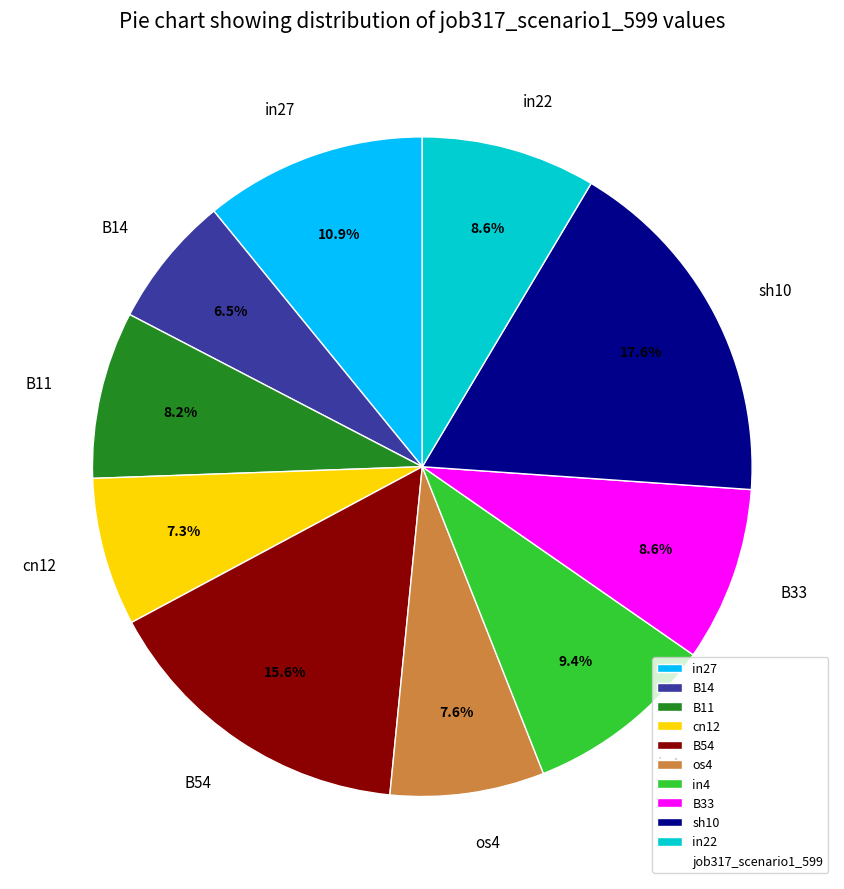

Is it true that cn12 is 20% of the pie?

False